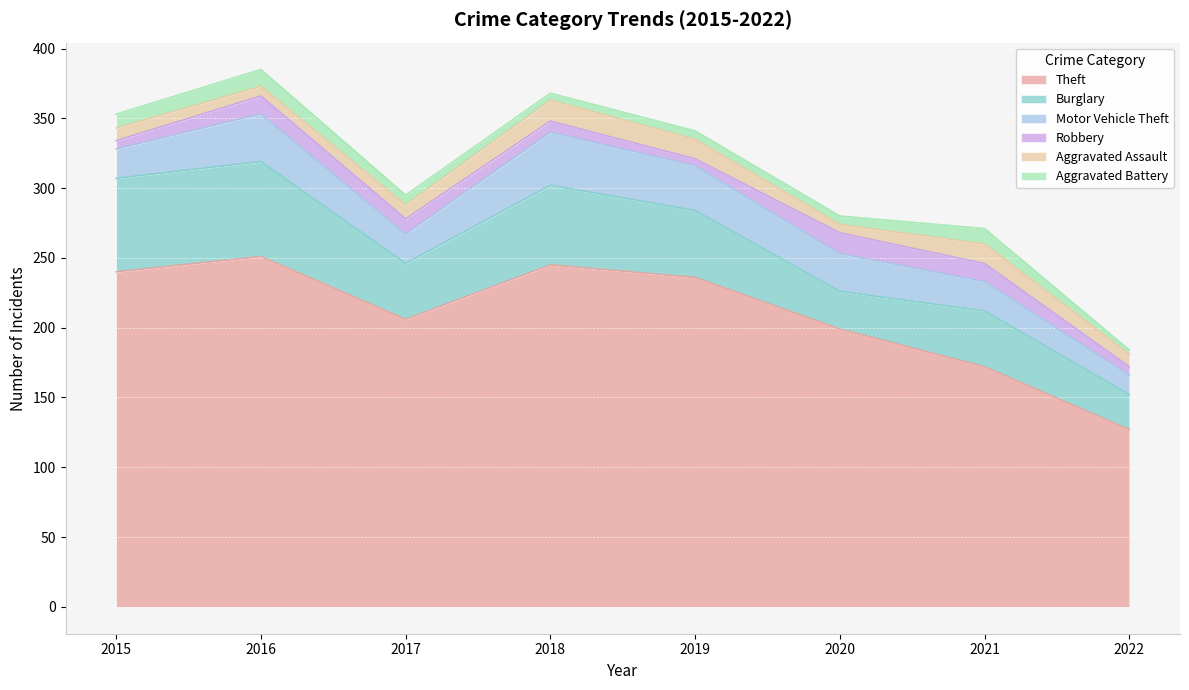

How many lines are shown in the chart?

6